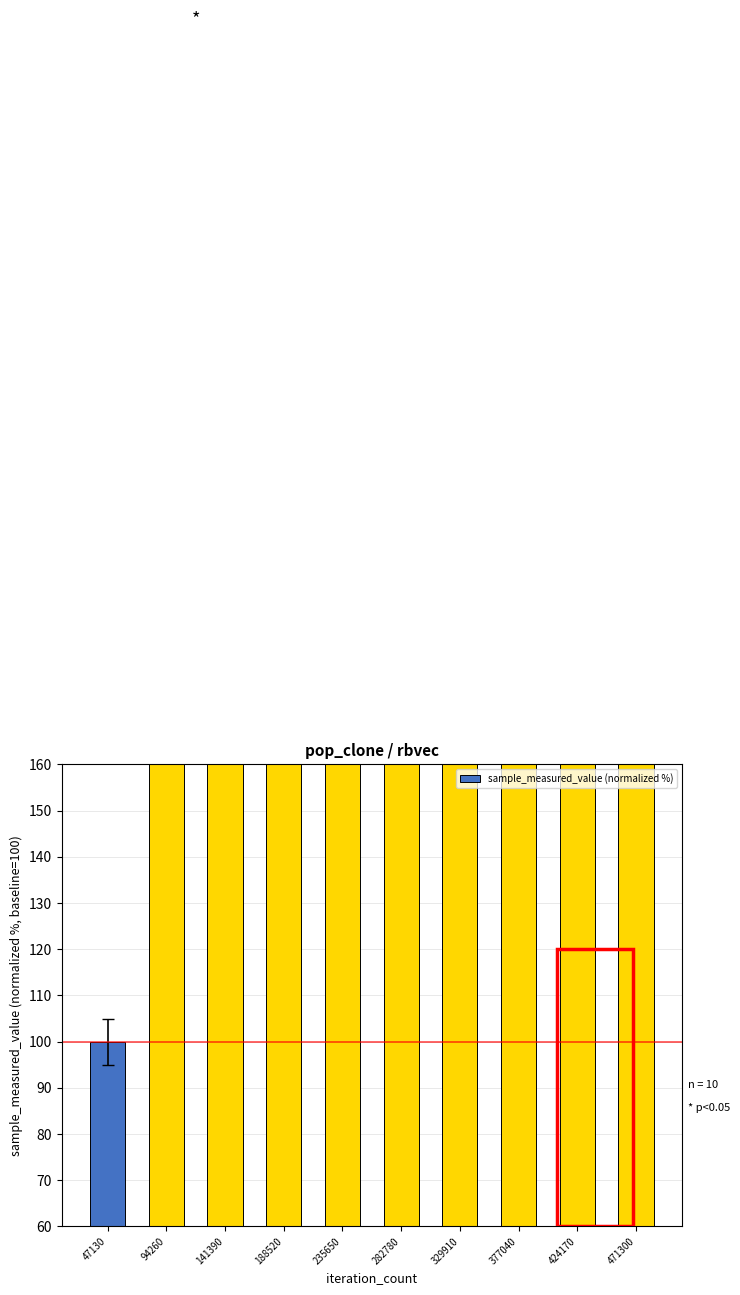

Rank the categories by value from highest to lowest.

471300, 424170, 377040, 329910, 282780, 235650, 188520, 141390, 94260, 47130